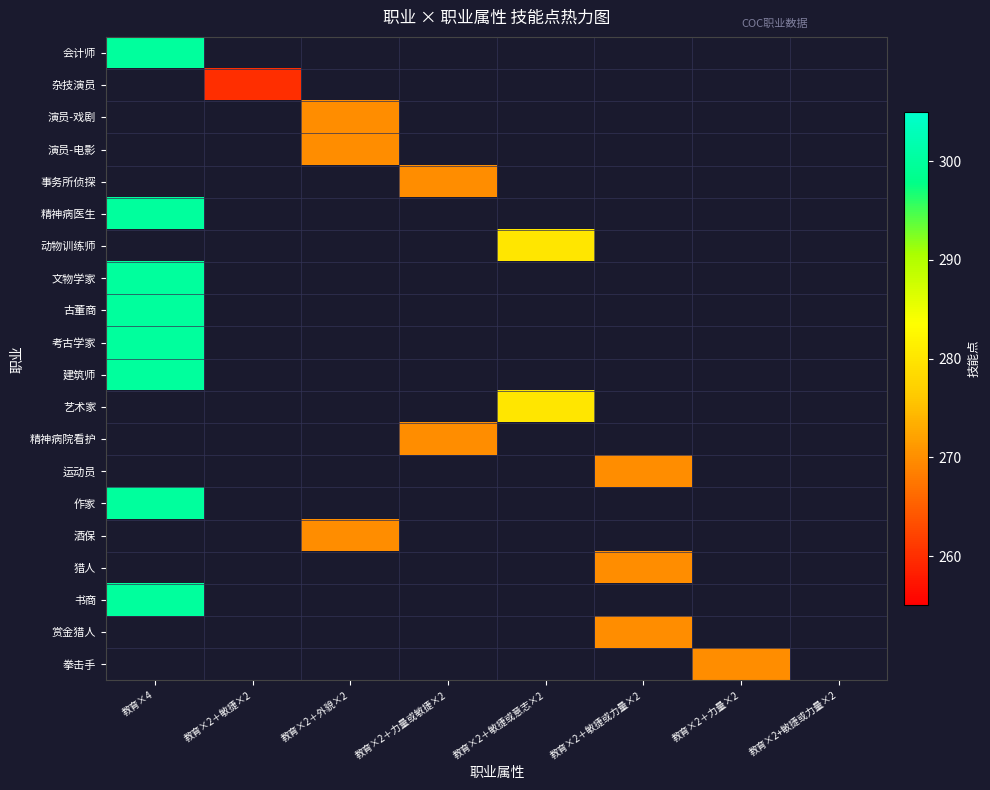

At which label does 古董商 reach its minimum?

教育×4